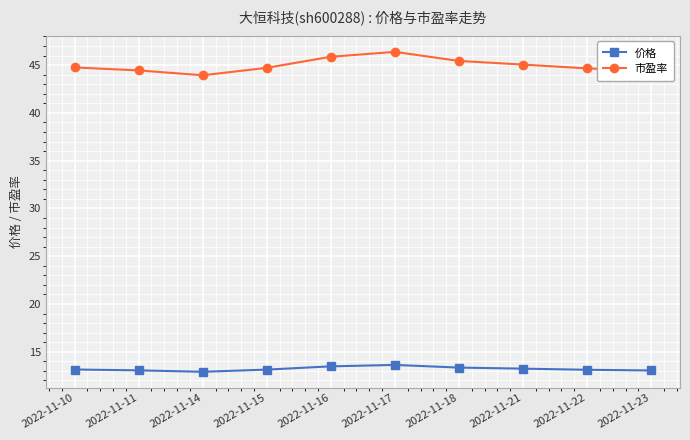

What is the difference between the second highest and minimum values in the 市盈率 series?

1.9